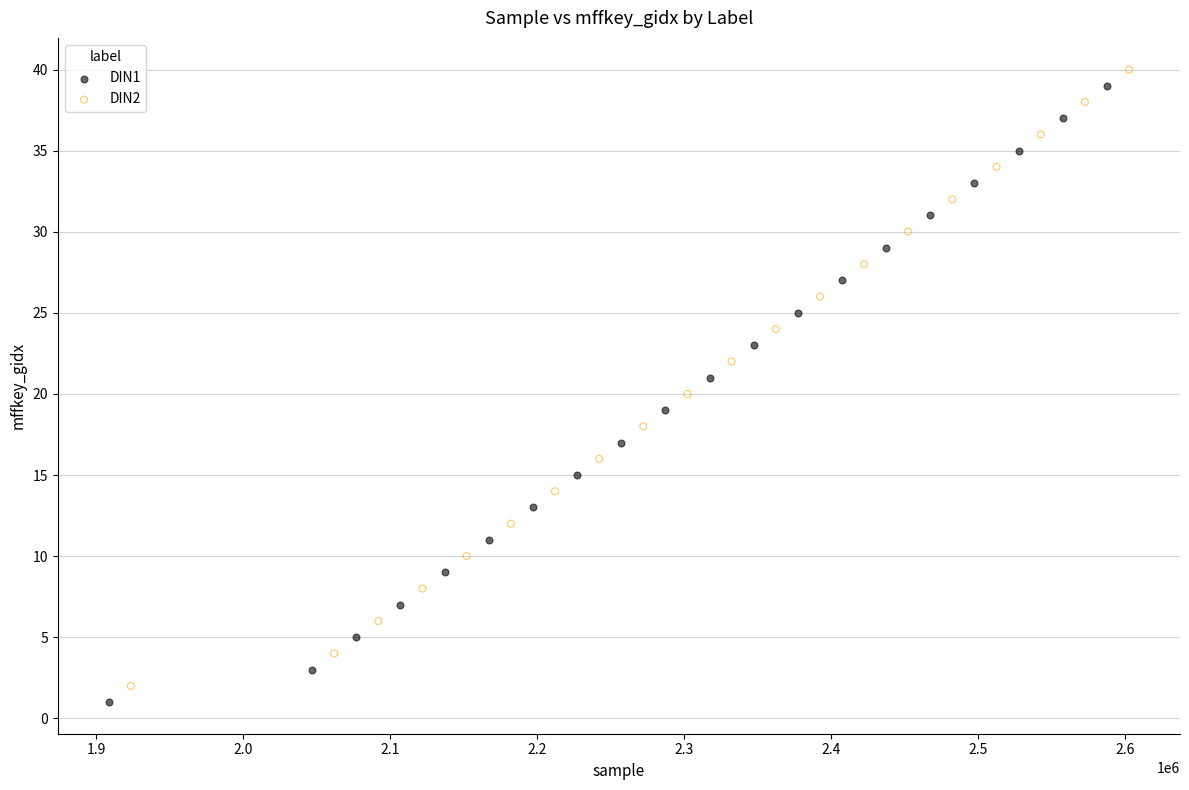

Which series reaches the minimum Y coordinate?

DIN1